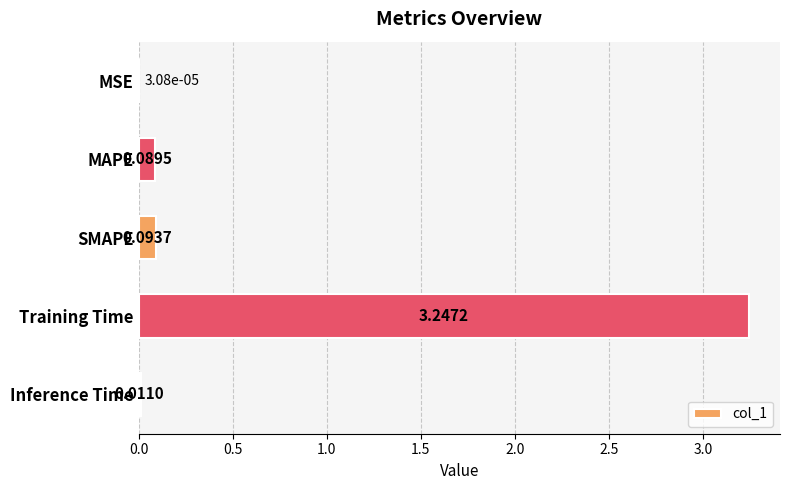

At which category does the chart reach its peak across all series?

Training Time